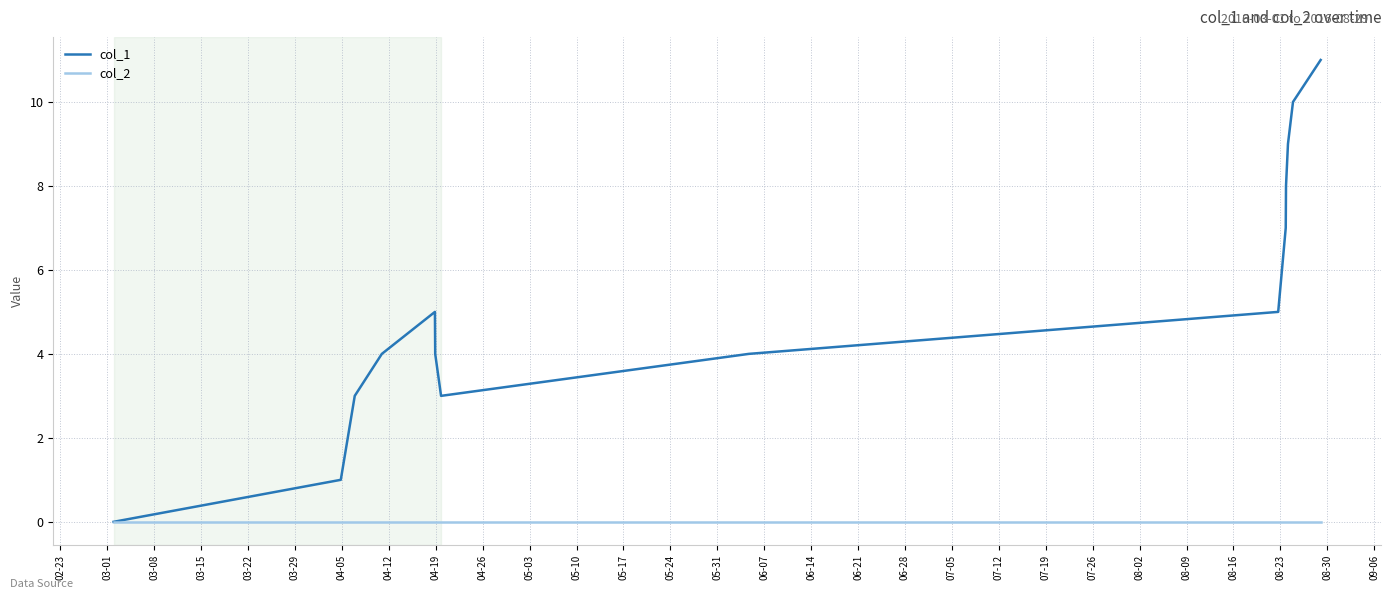

Rank the series by their maximum value, from highest to lowest.

col_1, col_2